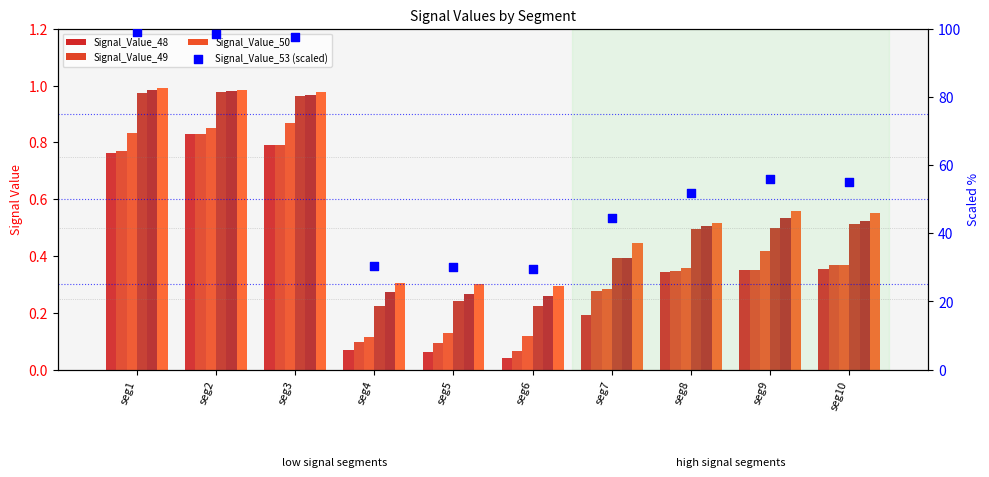

What is the total value across all series at seg10?

57.3